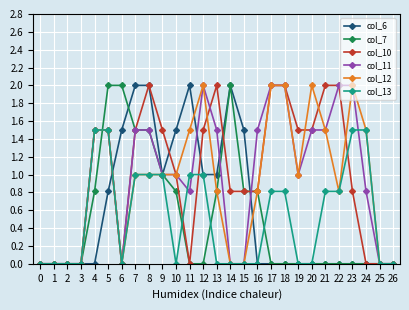

Reading left to right, transcribe all the data shown in this chart.

col_6: 0=0.0	1=0.0	2=0.0	3=0.0	4=0.0	5=0.8	6=1.5	7=2.0	8=2.0	9=1.0	10=1.5	11=2.0	12=1.0	13=1.0	14=2.0	15=1.5	16=0.0	17=0.0	18=0.0	19=0.0	20=0.0	21=0.0	22=0.0	23=0.0	24=0.0	25=0.0	26=0.0
col_7: 0=0.0	1=0.0	2=0.0	3=0.0	4=0.8	5=2.0	6=2.0	7=1.5	8=1.5	9=1.0	10=0.8	11=0.0	12=0.0	13=0.8	14=2.0	15=0.8	16=0.8	17=0.0	18=0.0	19=0.0	20=0.0	21=0.0	22=0.0	23=0.0	24=0.0	25=0.0	26=0.0
col_10: 0=0.0	1=0.0	2=0.0	3=0.0	4=1.5	5=1.5	6=0.0	7=1.5	8=2.0	9=1.5	10=1.0	11=0.0	12=1.5	13=2.0	14=0.8	15=0.8	16=0.8	17=2.0	18=2.0	19=1.5	20=1.5	21=2.0	22=2.0	23=0.8	24=0.0	25=0.0	26=0.0
col_11: 0=0.0	1=0.0	2=0.0	3=0.0	4=1.5	5=1.5	6=0.0	7=1.5	8=1.5	9=1.0	10=1.0	11=0.8	12=2.0	13=1.5	14=0.0	15=0.0	16=1.5	17=2.0	18=2.0	19=1.0	20=1.5	21=1.5	22=2.0	23=2.0	24=0.8	25=0.0	26=0.0
col_12: 0=0.0	1=0.0	2=0.0	3=0.0	4=1.5	5=1.5	6=0.0	7=1.0	8=1.0	9=1.0	10=1.0	11=1.5	12=2.0	13=0.8	14=0.0	15=0.0	16=0.8	17=2.0	18=2.0	19=1.0	20=2.0	21=1.5	22=0.8	23=2.0	24=1.5	25=0.0	26=0.0
col_13: 0=0.0	1=0.0	2=0.0	3=0.0	4=1.5	5=1.5	6=0.0	7=1.0	8=1.0	9=1.0	10=0.0	11=1.0	12=1.0	13=0.0	14=0.0	15=0.0	16=0.0	17=0.8	18=0.8	19=0.0	20=0.0	21=0.8	22=0.8	23=1.5	24=1.5	25=0.0	26=0.0